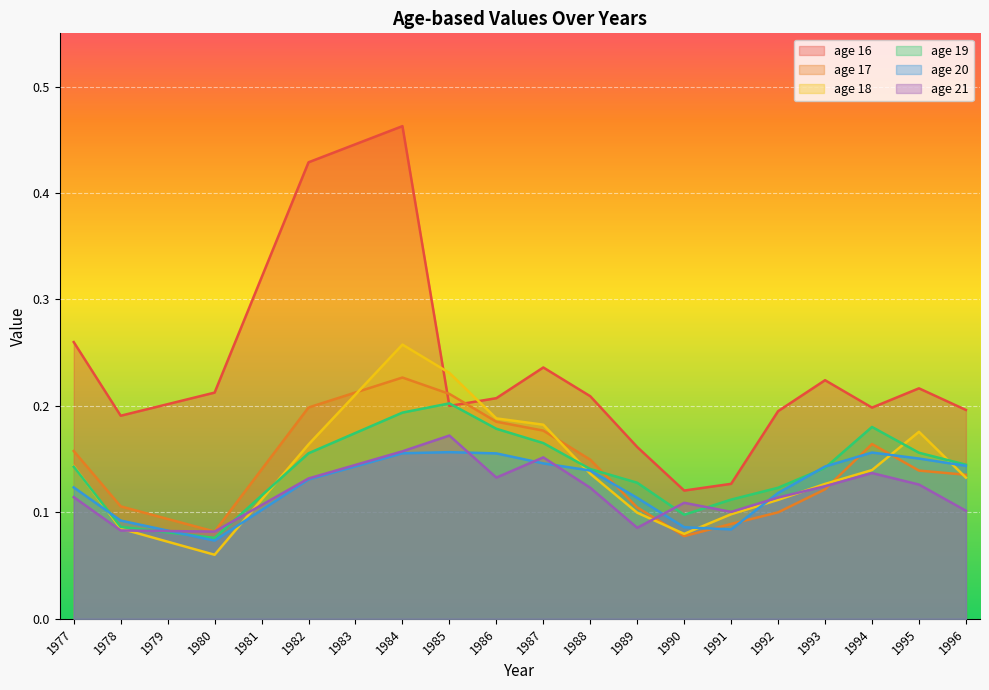

Read the age 21 value at 1981.

0.1